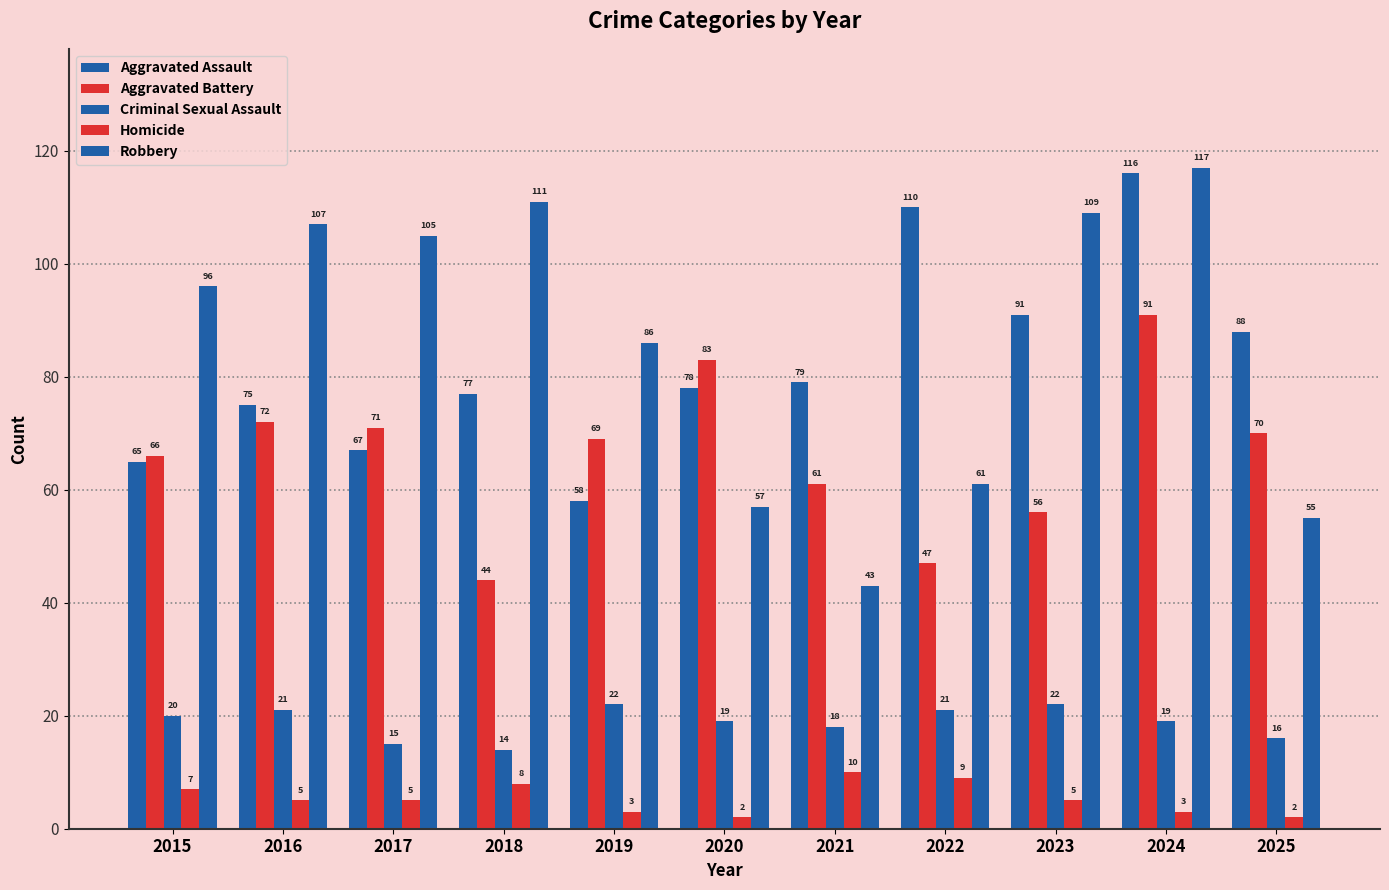

Where is Aggravated Assault nearest to the value 87?

2025